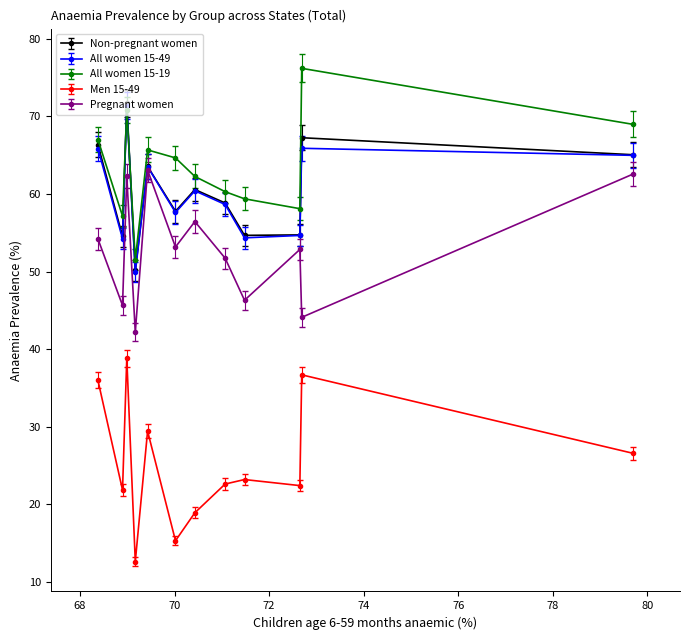

At how many categories does at least one series exceed 13?

12